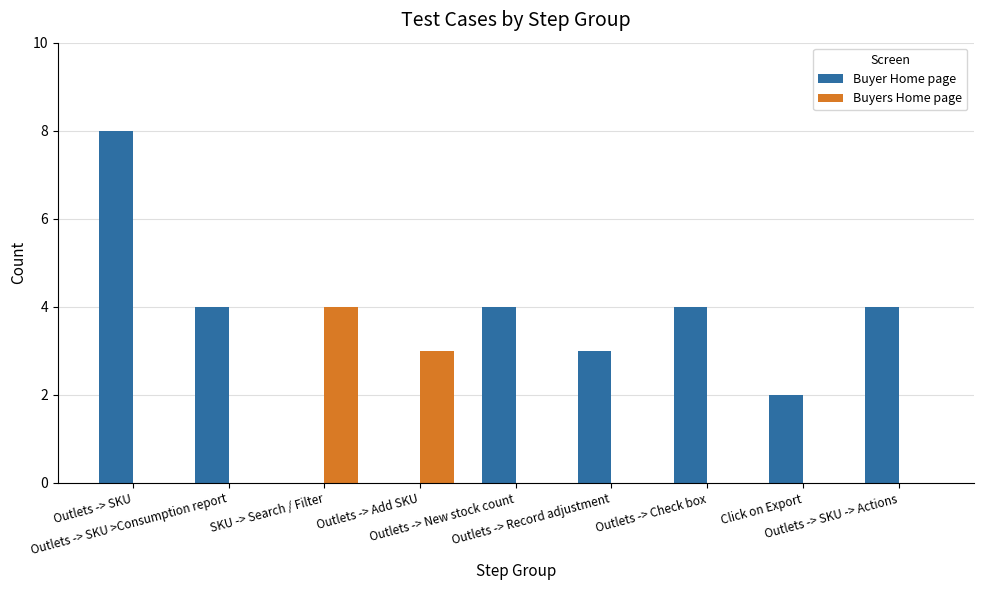

How many groups of bars are there?

9